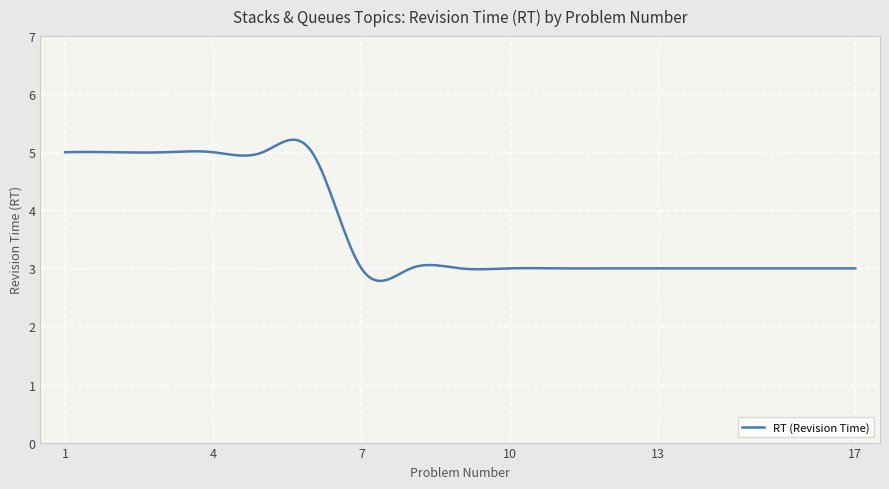

What is the smallest value displayed?

2.8